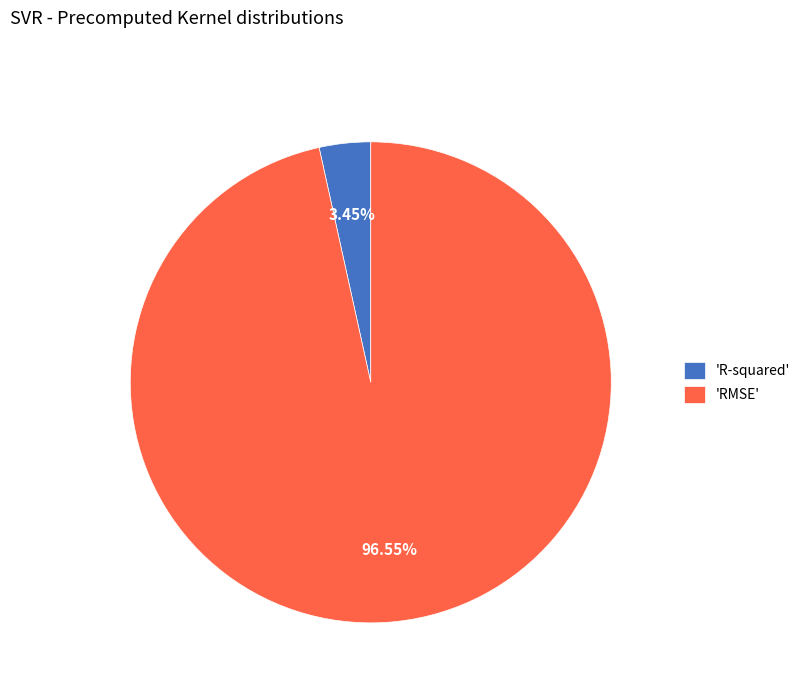

What is the majority slice?

'RMSE'